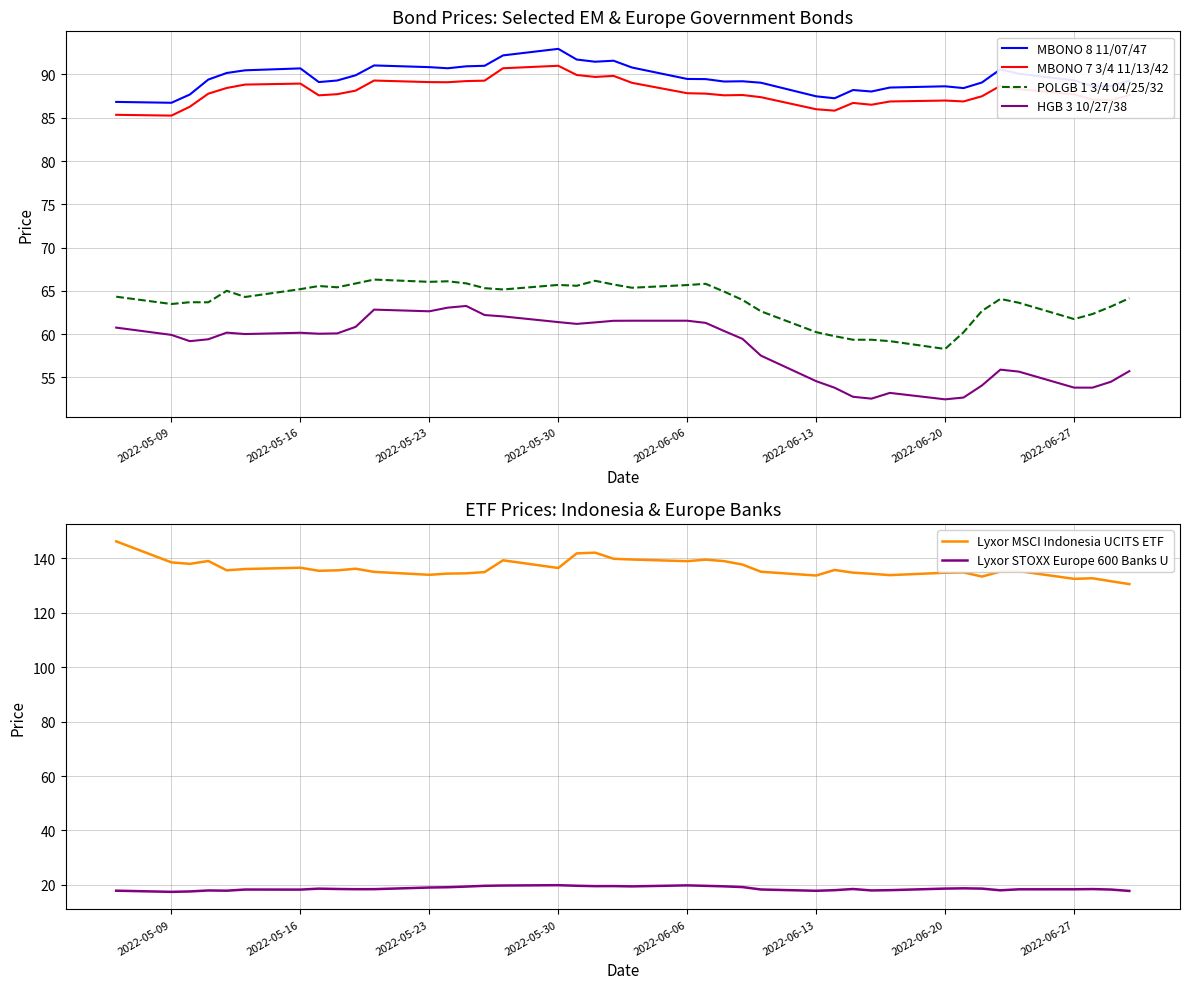

What is the maximum value for Lyxor STOXX Europe 600 Banks U?

19.9